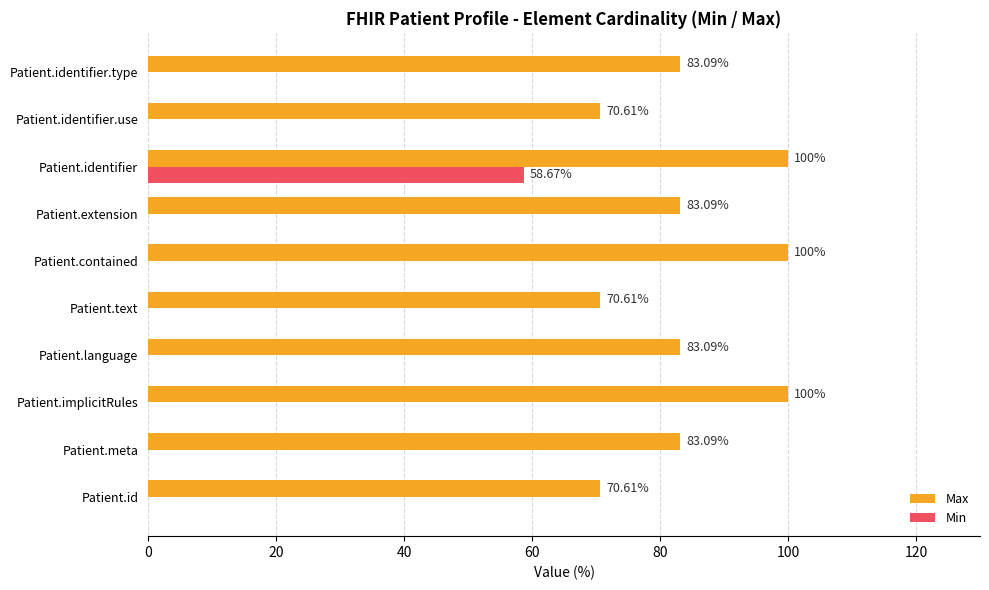

Which series has the largest total across all categories?

Max